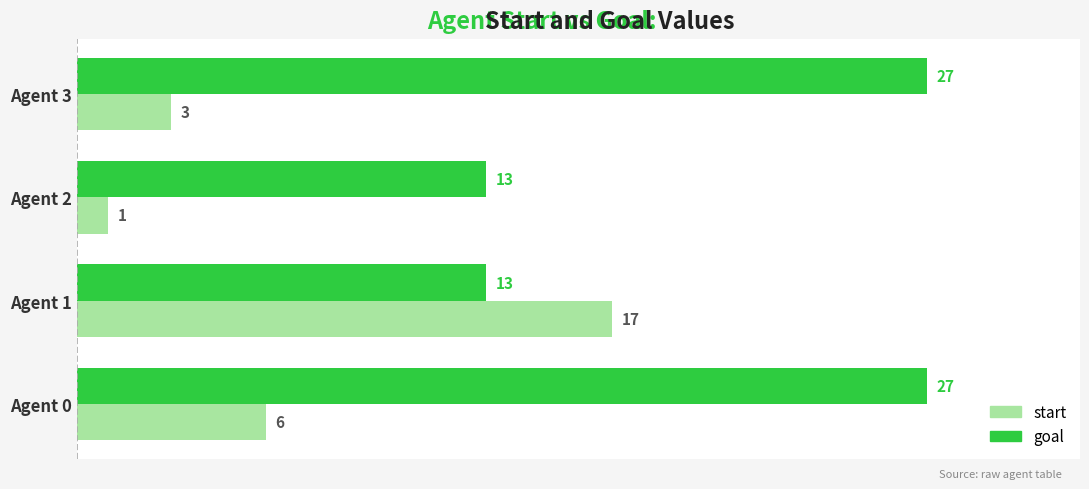

Which series has the largest range (max minus min)?

start